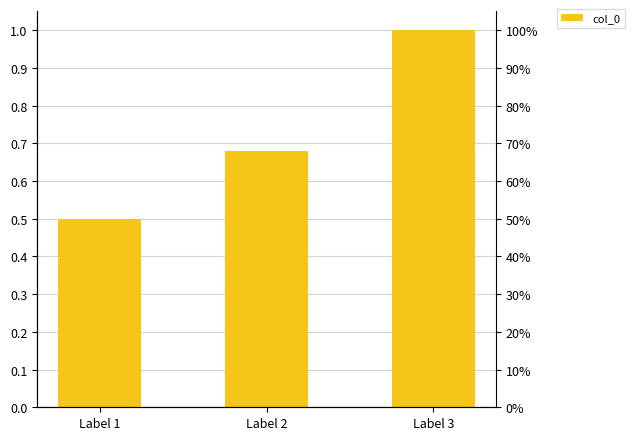

What is the change in value from Label 2 to Label 3?

+0.3